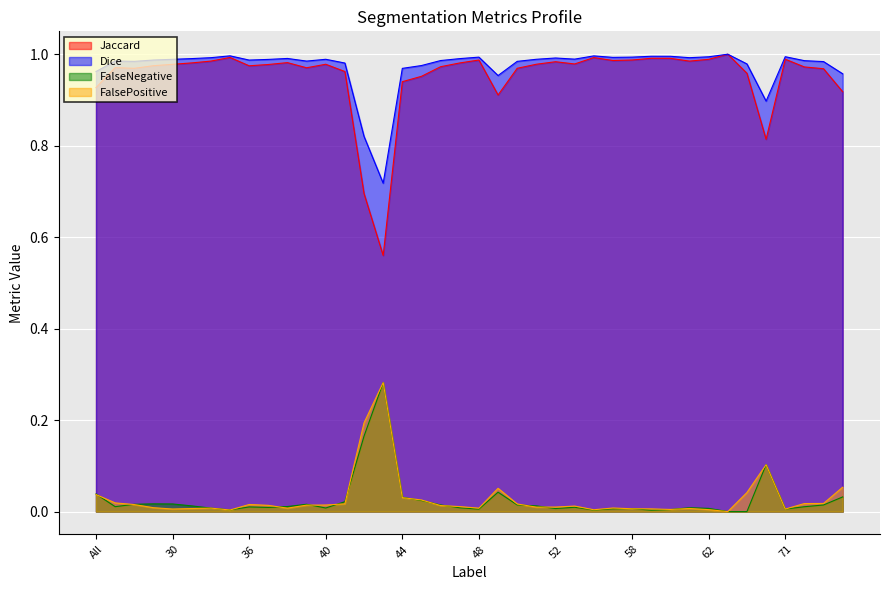

True or false: FalsePositive and Dice intersect in this chart.

False